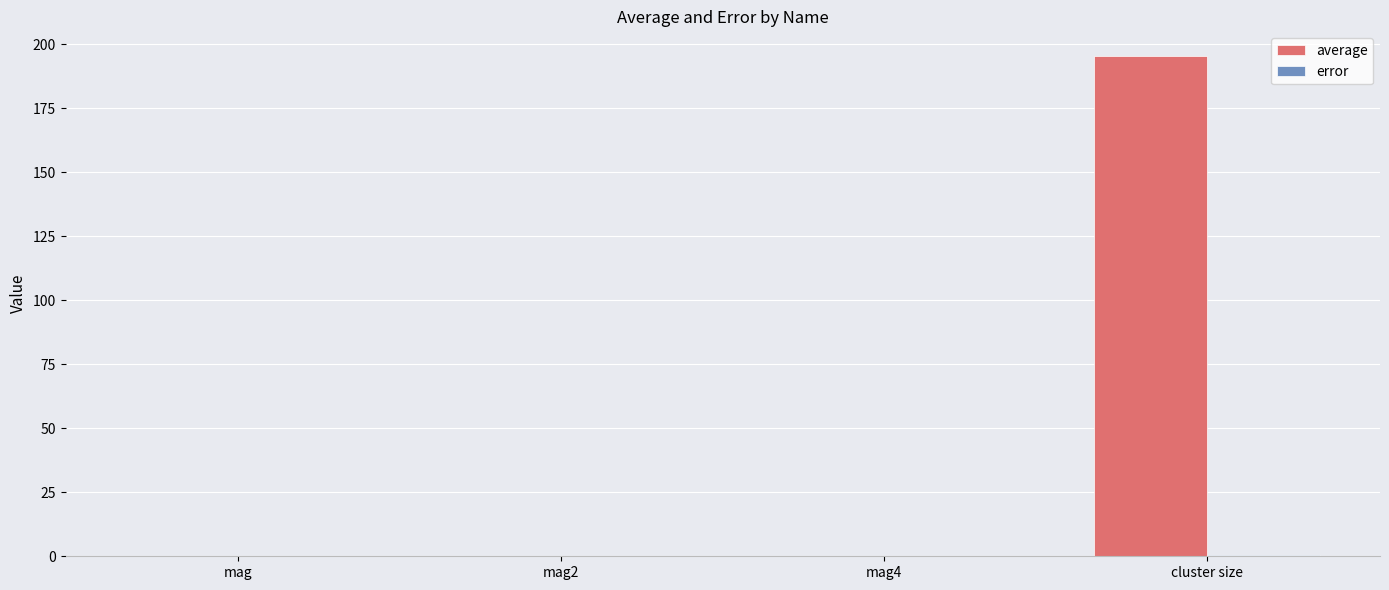

Which series has the largest total across all categories?

average